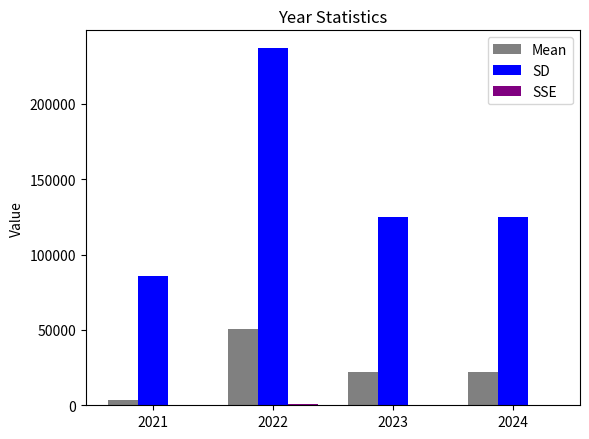

What is the sum of the SD values at 2021 and 2022?

322600.5